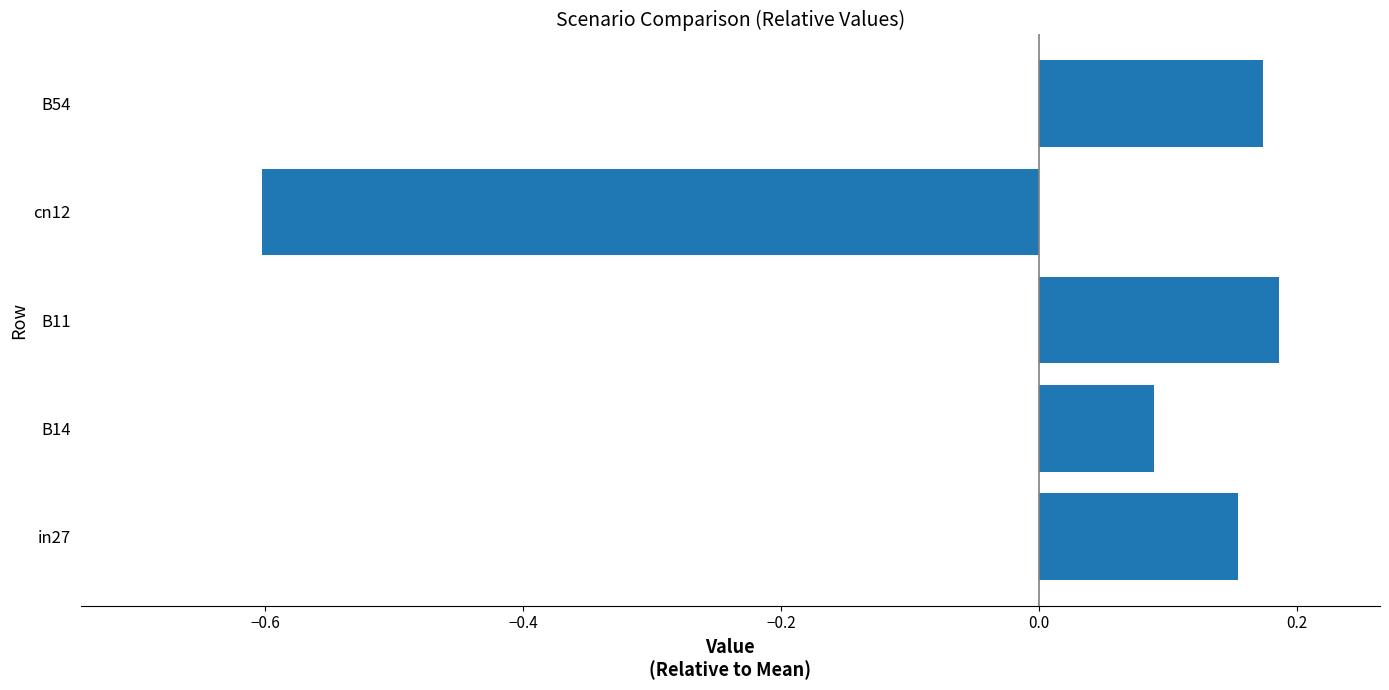

What is the minimum value shown in the chart?

-0.6